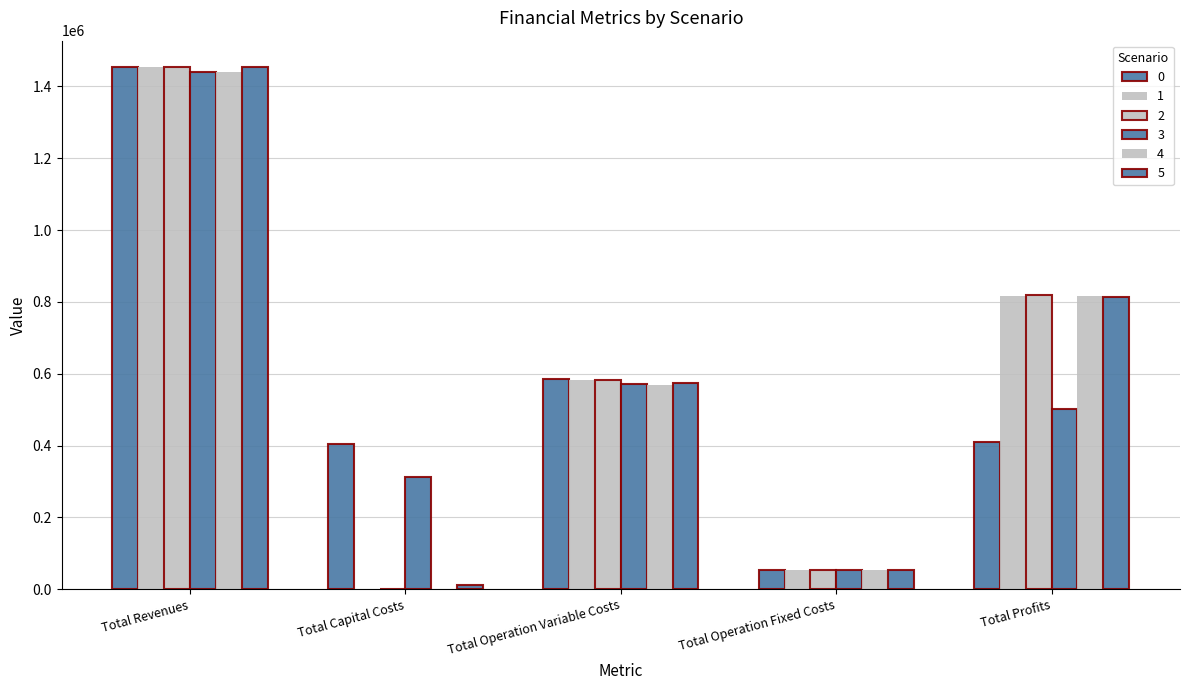

Which series has the widest spread of values?

2